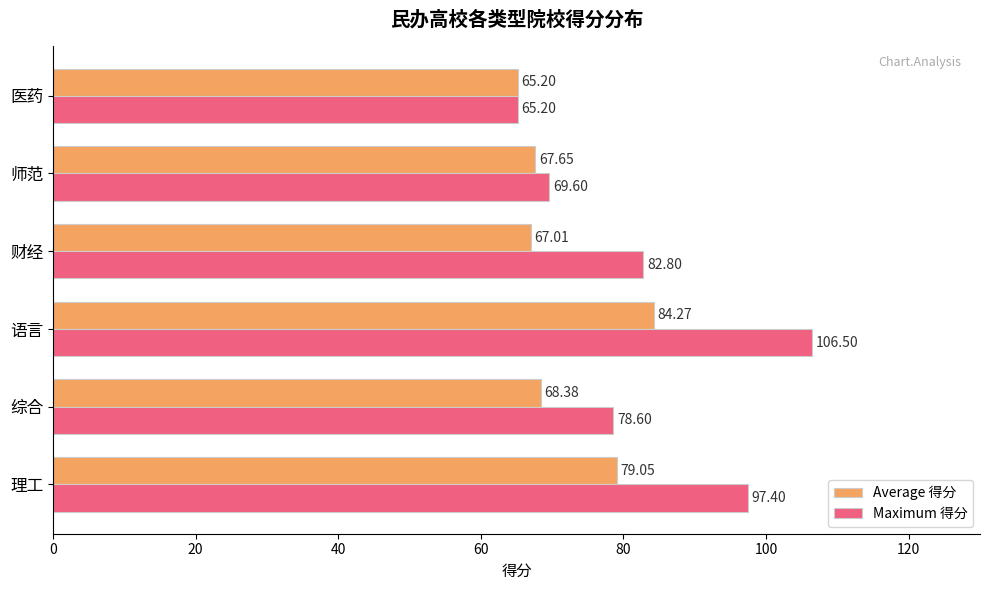

At which category is the sum across all series the highest?

语言